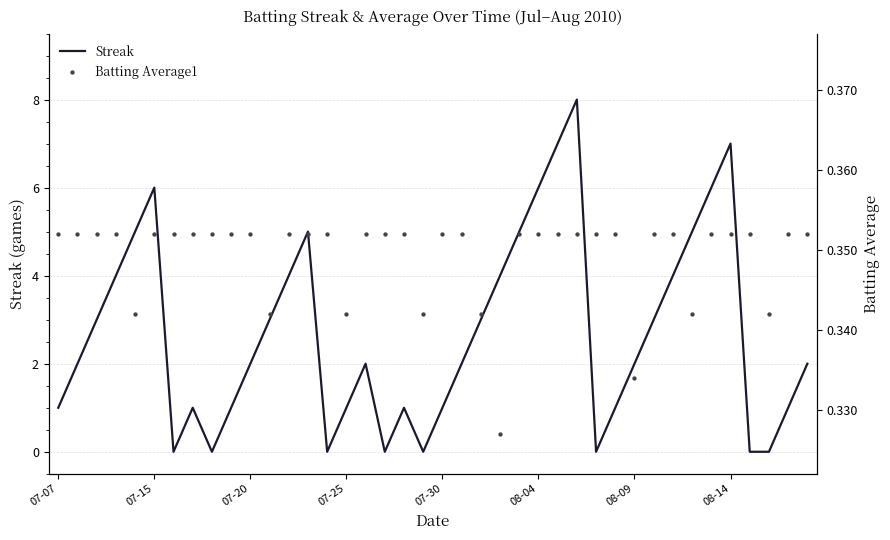

What is the maximum value for Streak?

8